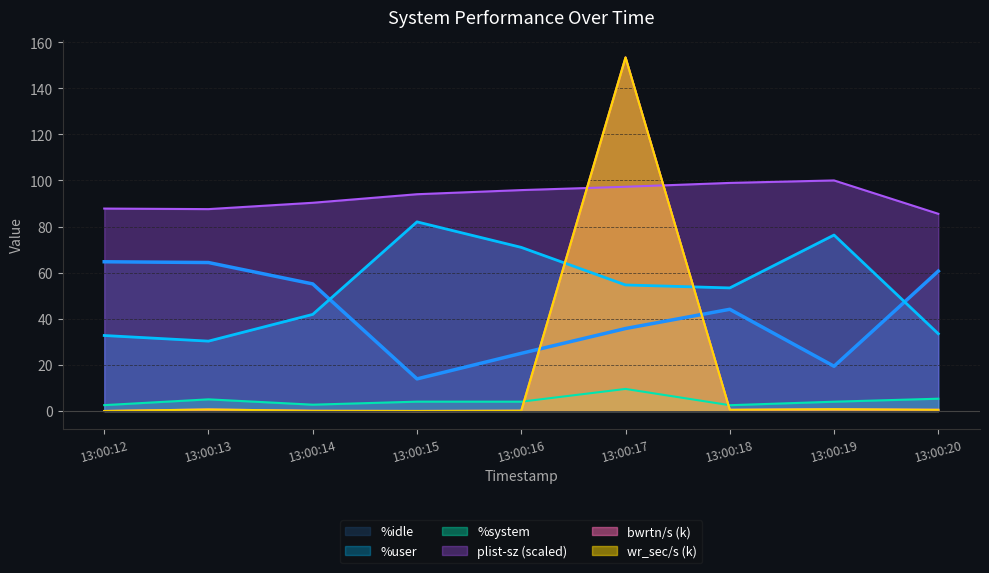

In bwrtn/s, how many points are higher than both neighbors (excluding endpoints)?

3